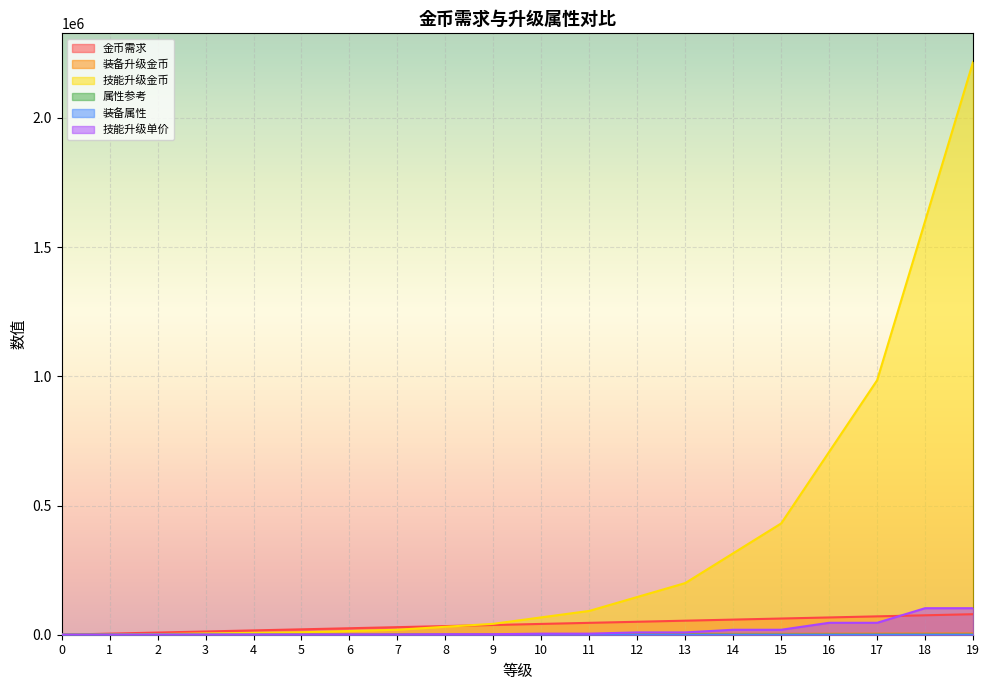

Count the number of categories in the chart.

20